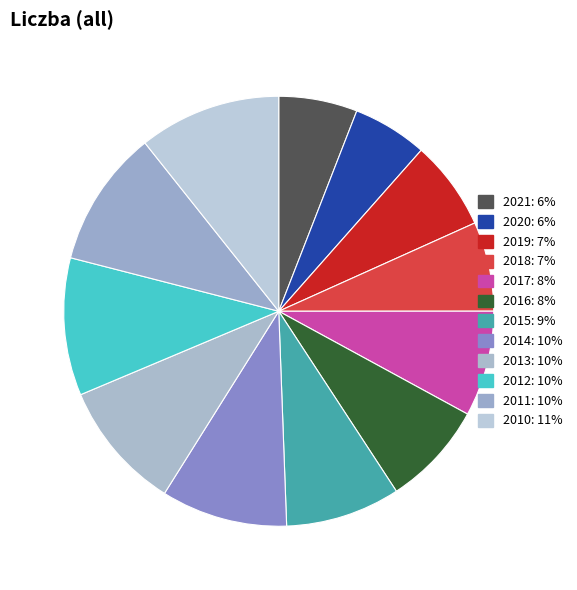

What percentage is the 2010 slice, to the nearest percent?

11%